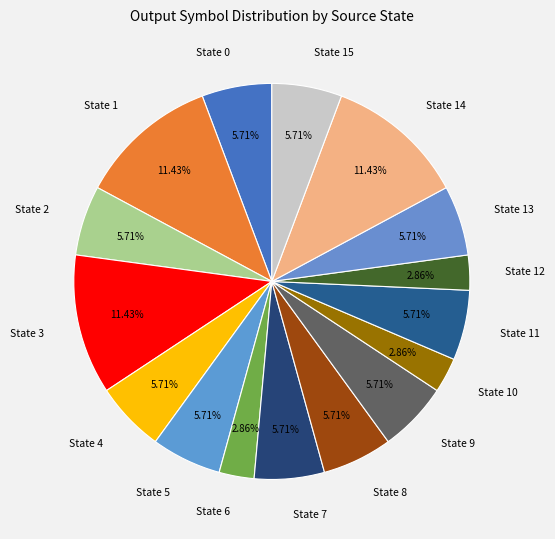

What is the ratio of the value at State 3 to the value at State 9?

2.0